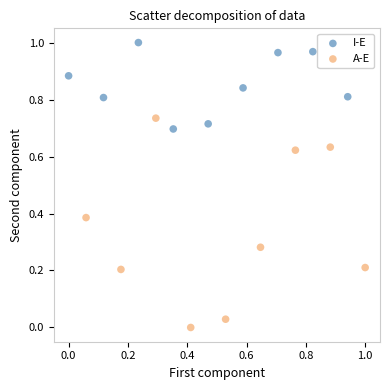

What are all the series names shown in the legend?

I-E, A-E